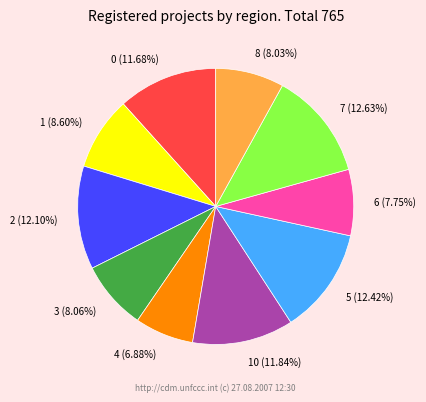

Which category has the smallest portion of the pie?

4 (6.88%)